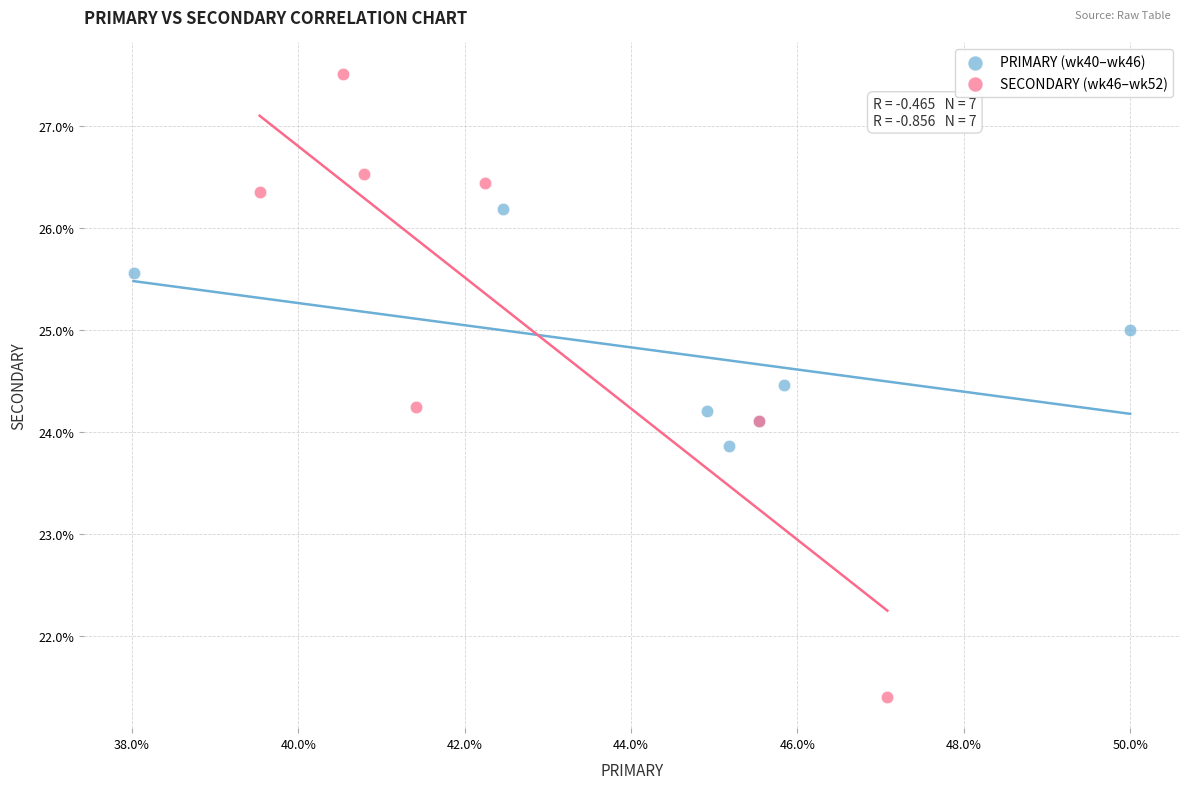

What are all the series names shown in the legend?

PRIMARY (wk40–wk46), SECONDARY (wk46–wk52)